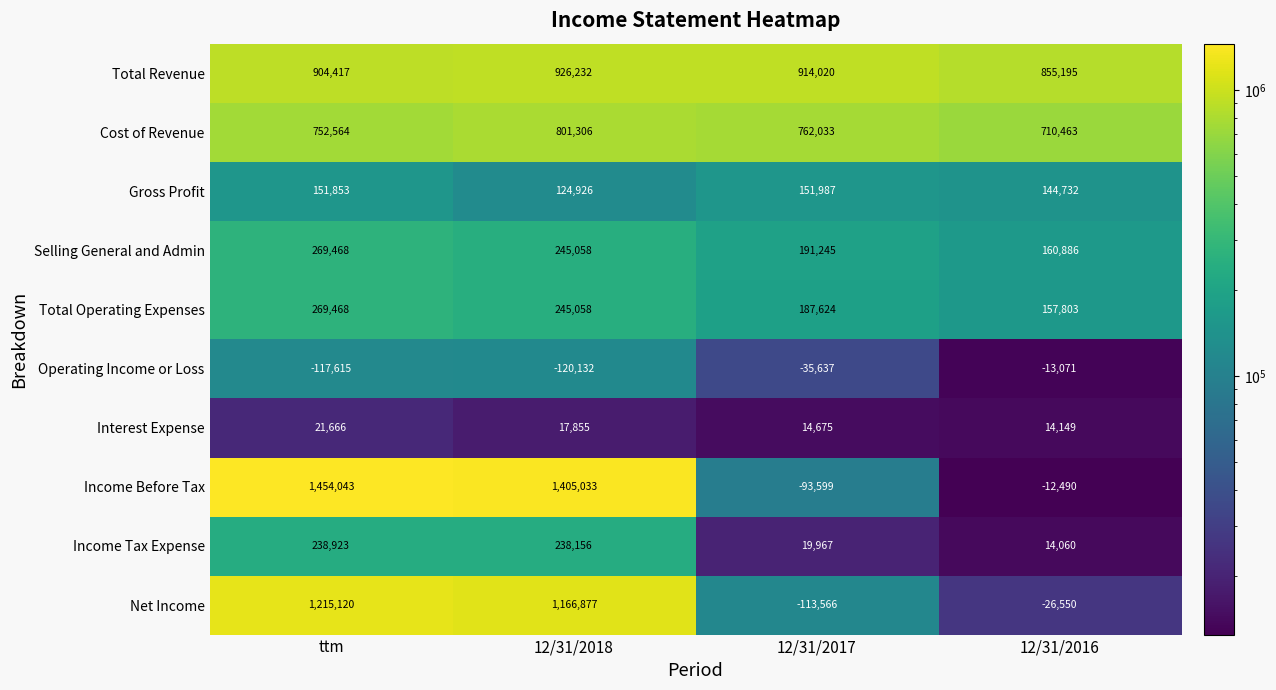

What is the maximum value shown in the chart?

1454043